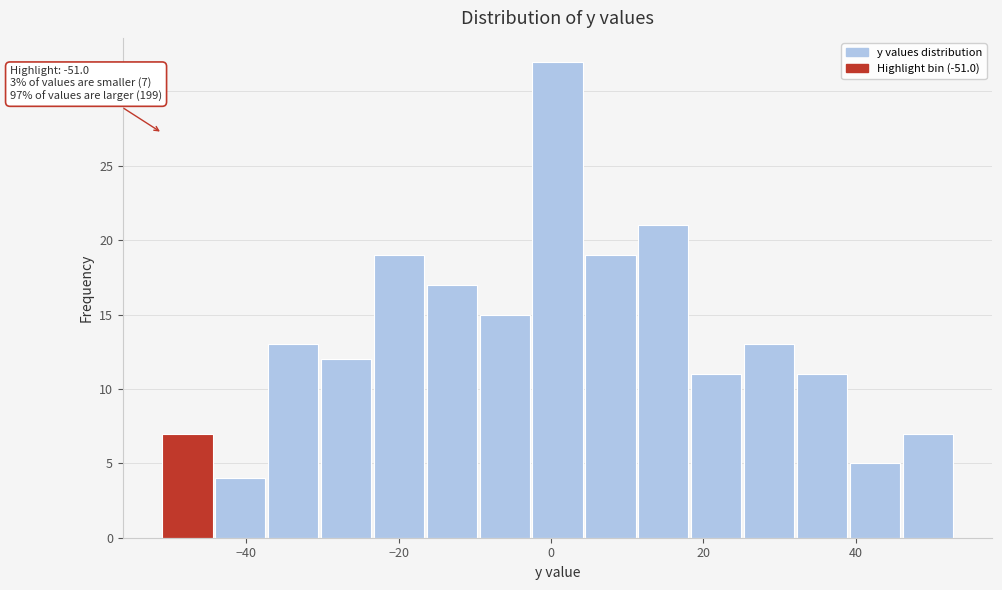

Around what value on the x-axis is the tallest bar? Give the approximate position of its centre, as read against the axis.

0